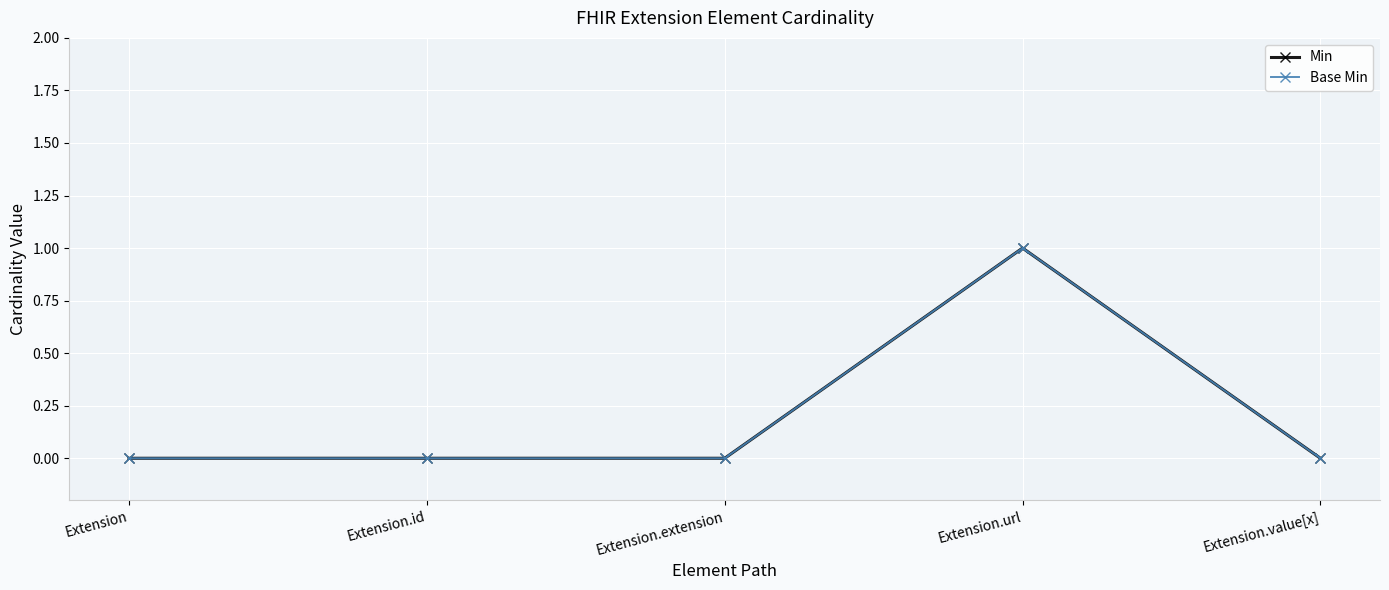

Is this an area chart (filled region under the line)?

No